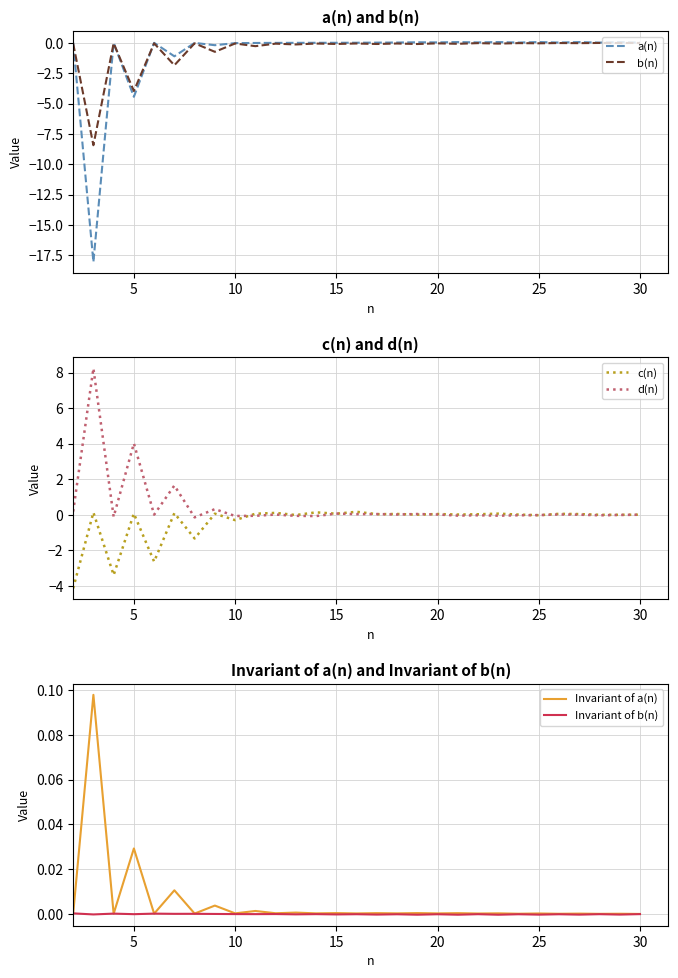

How many distinct data groups are displayed?

6